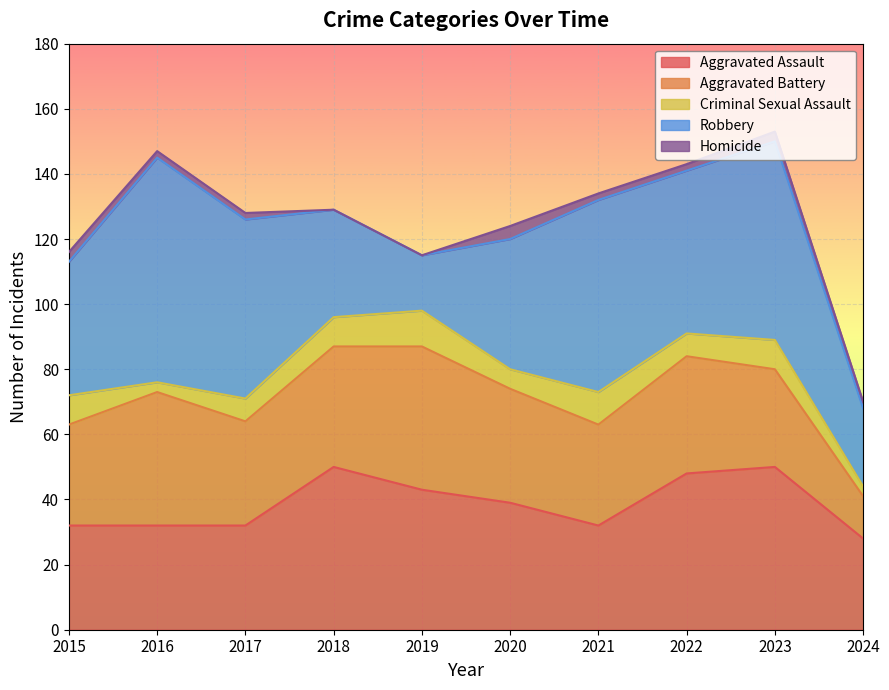

What is the total value across all series at 2016?

147